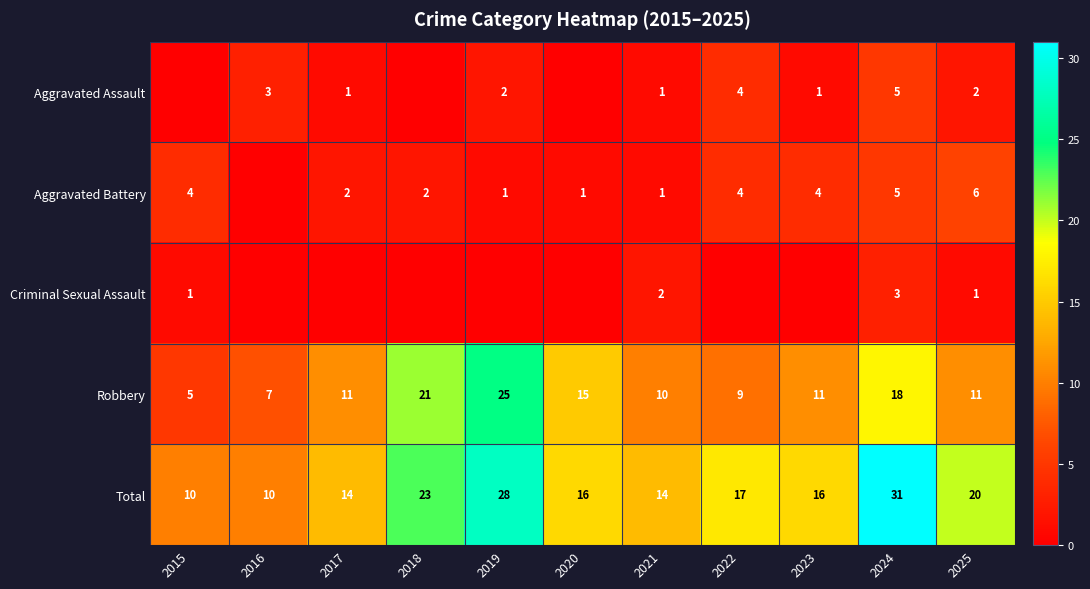

What is the approximate value of Total at 2022, to the nearest 10?

20